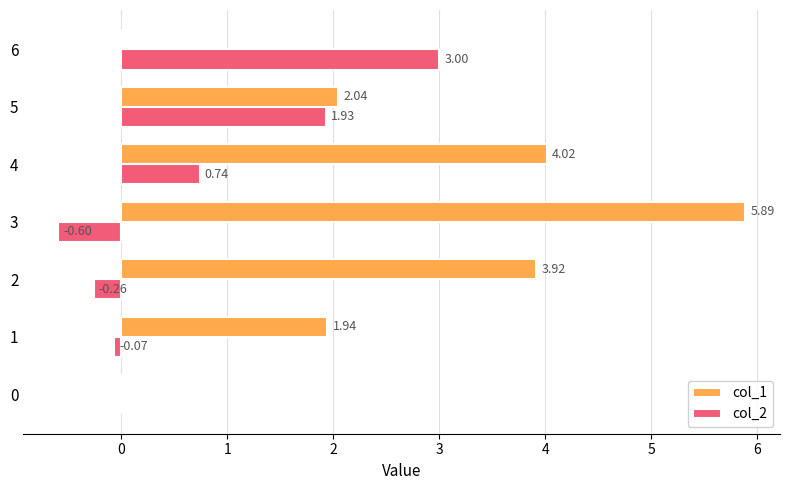

What is the spread (max minus min) of values at 2?

4.2